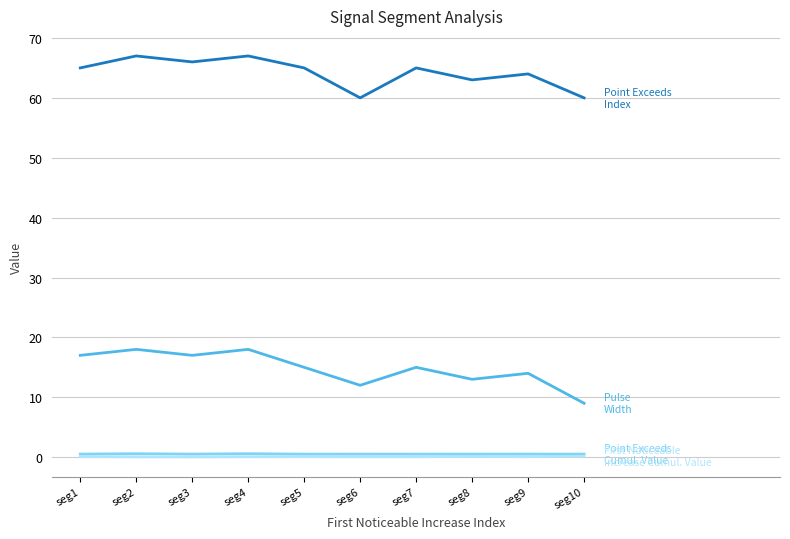

What is the maximum value shown in the chart?

67.0